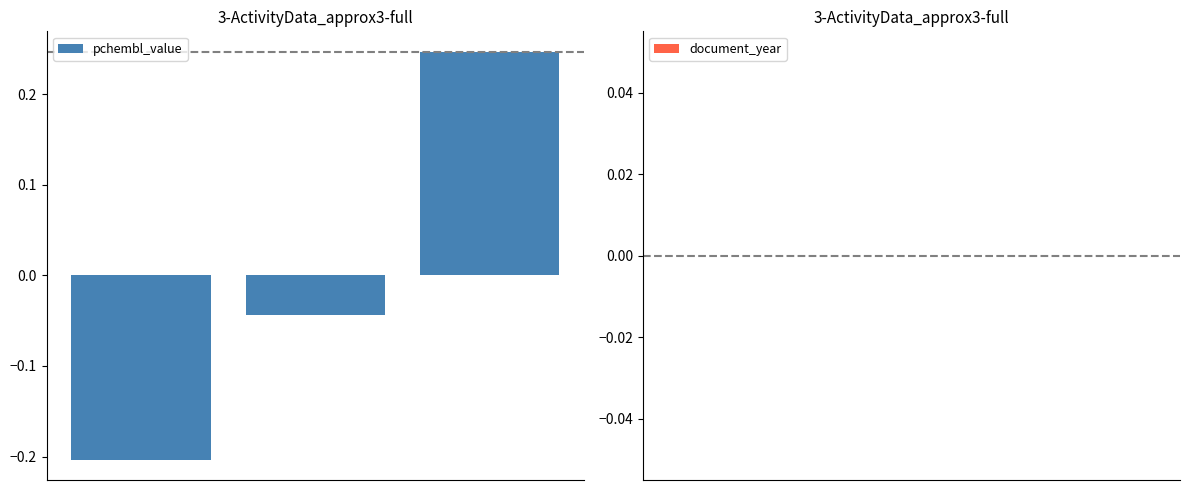

What is the smallest value displayed?

-0.2